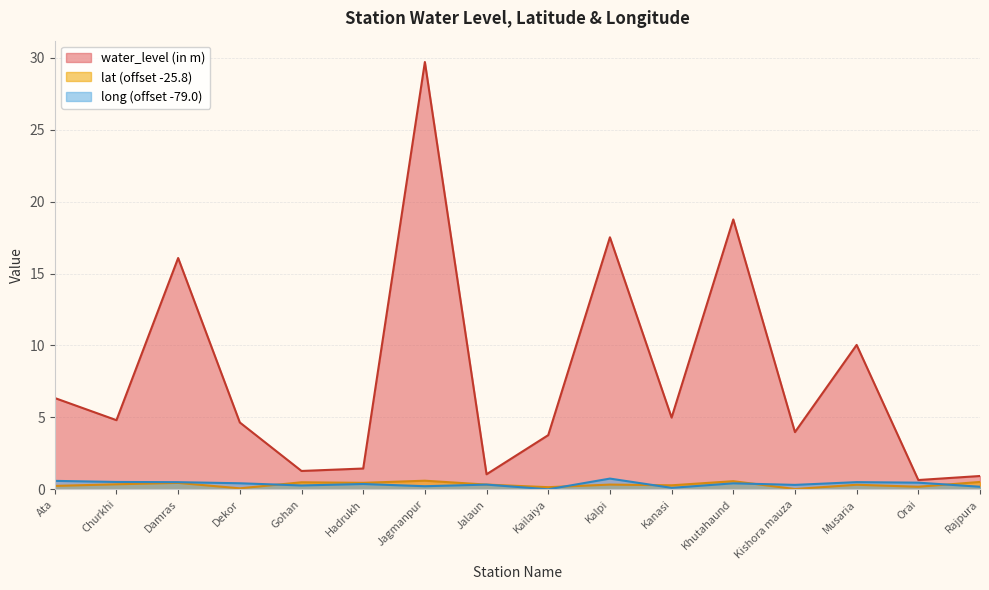

What are all the series names shown in the legend?

water_level (in m), lat (offset -25.8), long (offset -79.0)